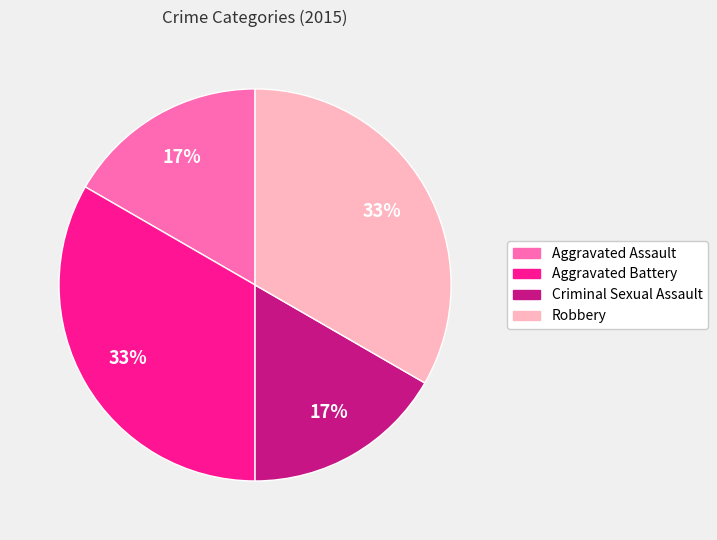

The Aggravated Battery slice represents 33% of the pie. True or false?

True